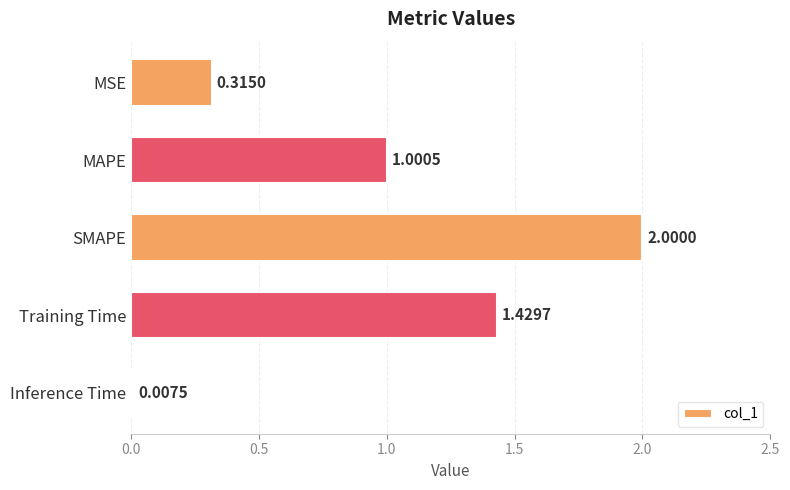

What is the sum of all values?

4.8